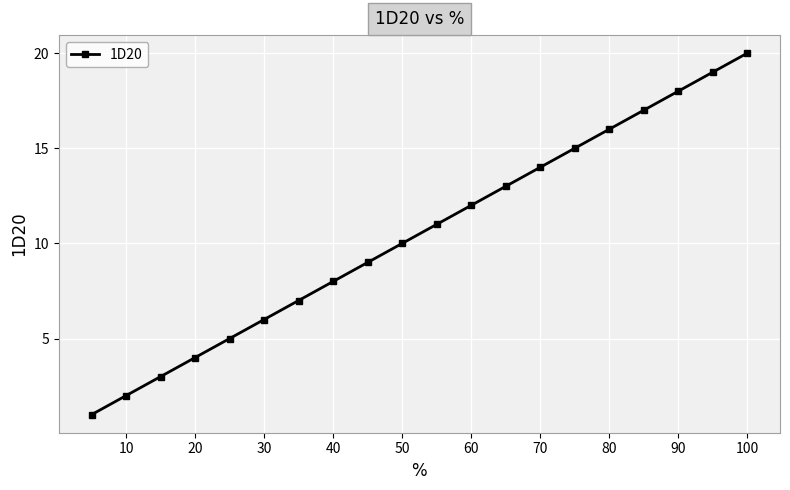

True or false: the data has more than 0 interior local peaks.

False